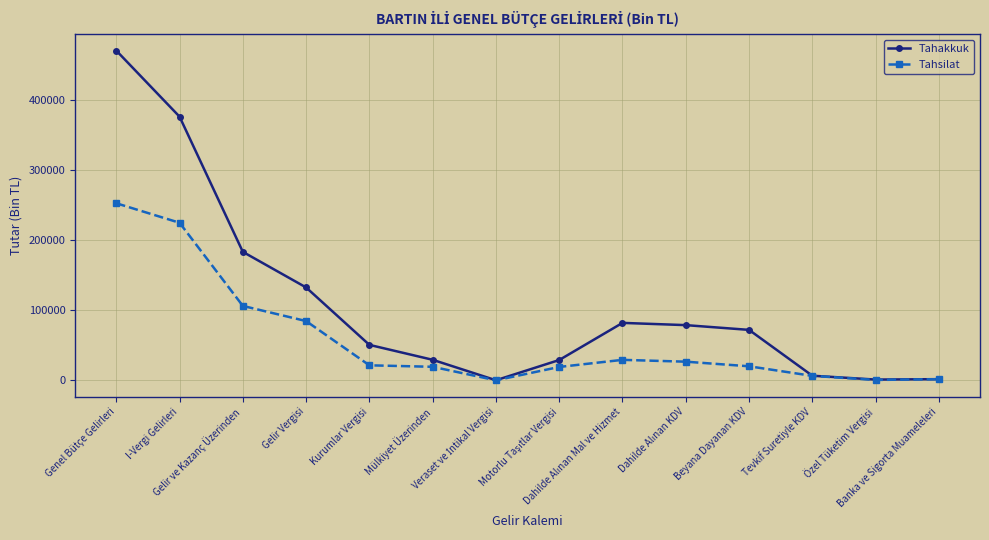

List the series in order of their peak value, highest first.

Tahakkuk, Tahsilat